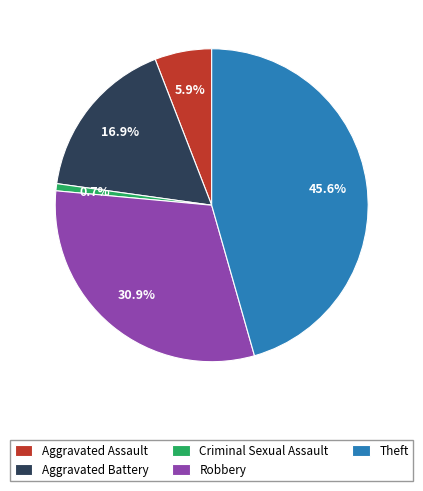

The Aggravated Assault slice represents 18% of the pie. True or false?

False